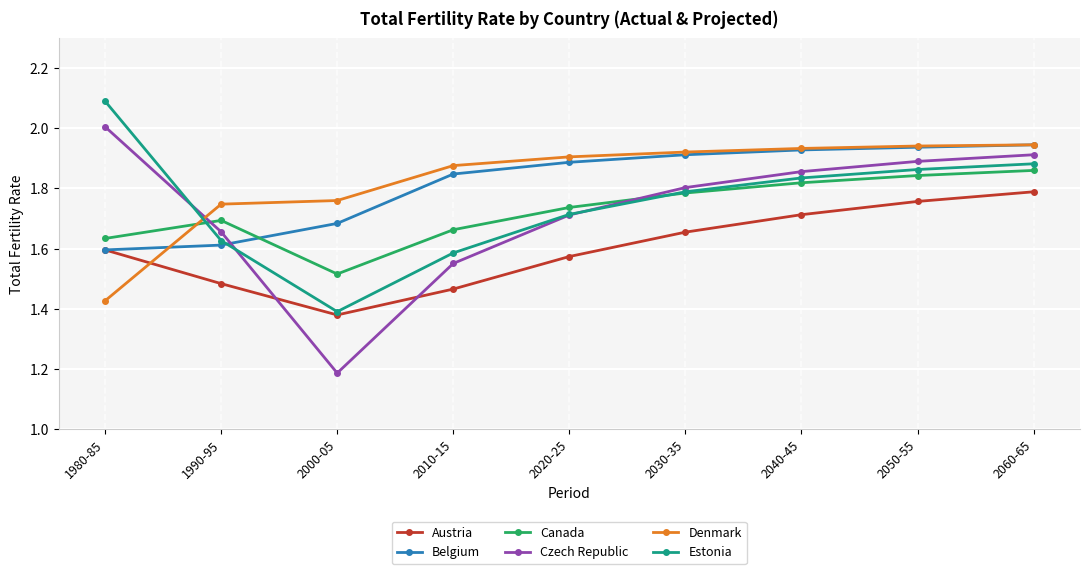

What value does the Czech Republic series have at 2000-05?

1.2